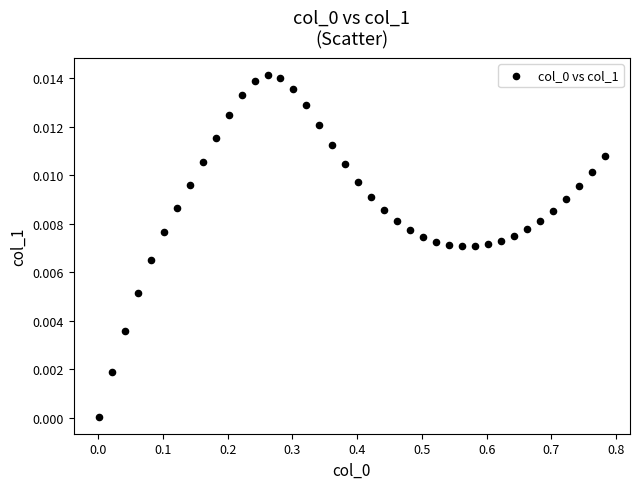

What is the range of X values (max minus min)?

0.8